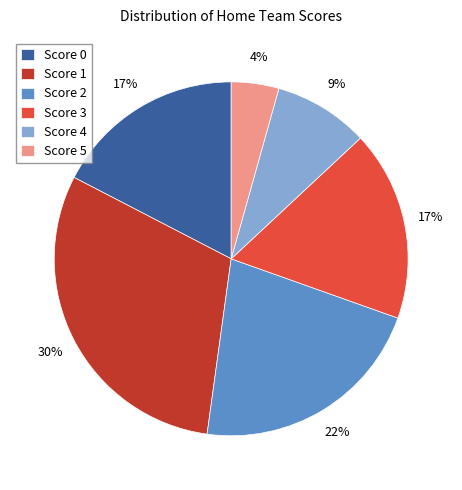

What is the ratio of the value at Score 4 to the value at Score 2?

0.4